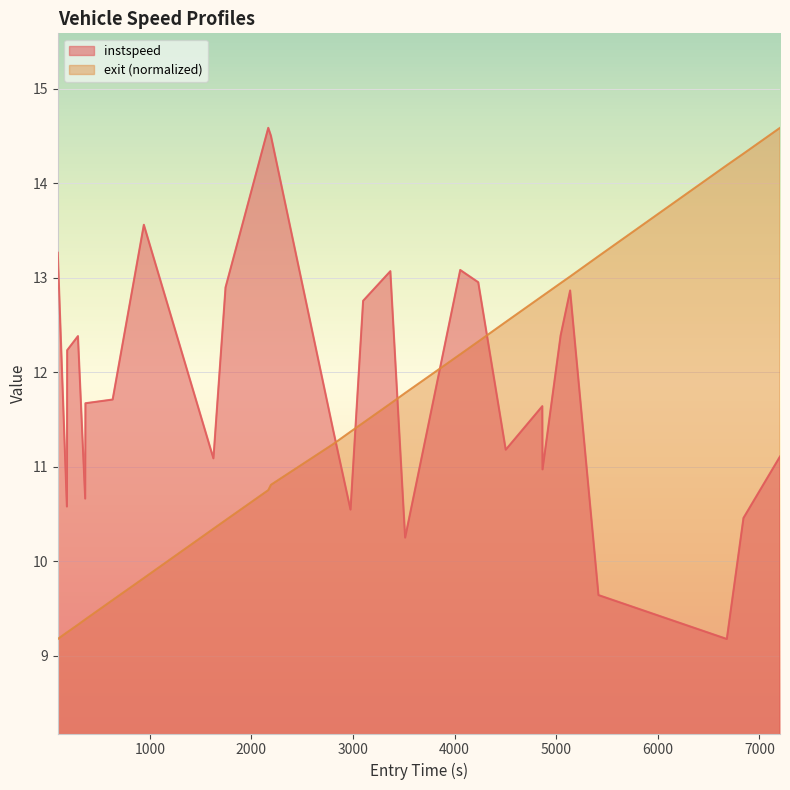

What are all the series names shown in the legend?

instspeed, exit (normalized)